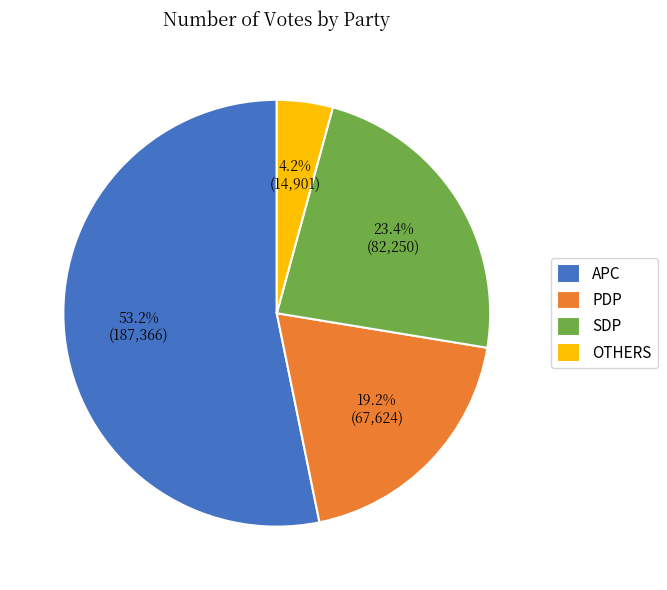

To the nearest percent, what is the difference between the OTHERS and APC slice percentages?

49%